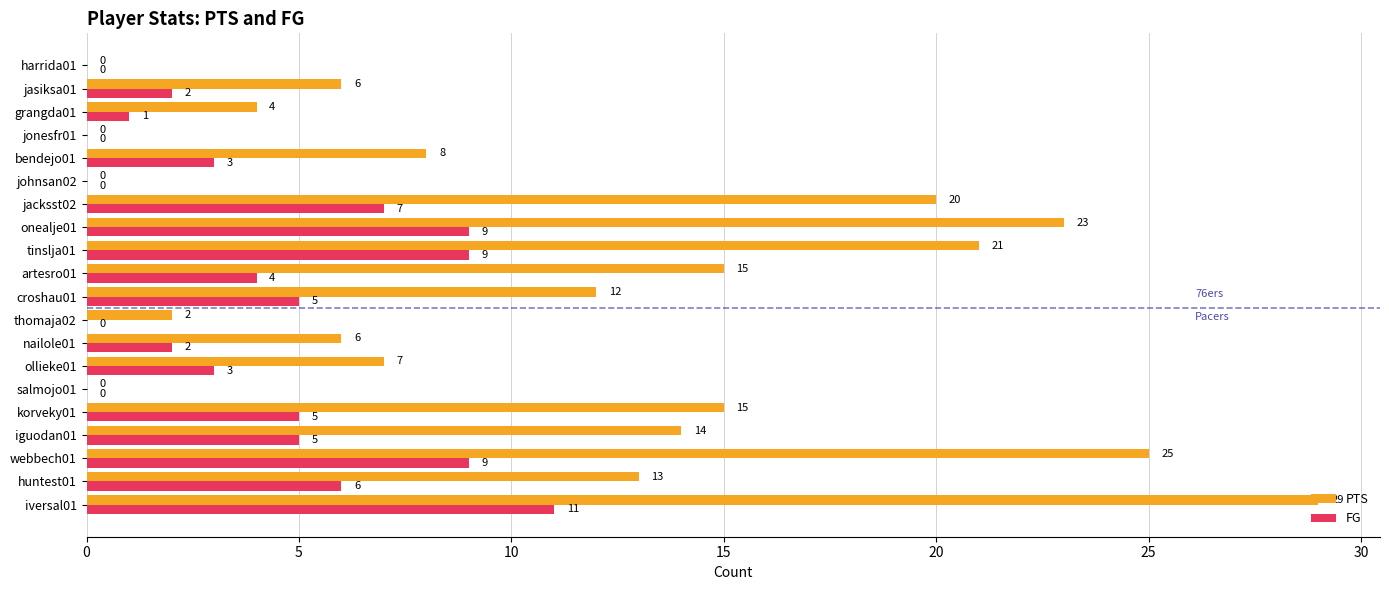

True or false: PTS has a value of 0 at jonesfr01.

True